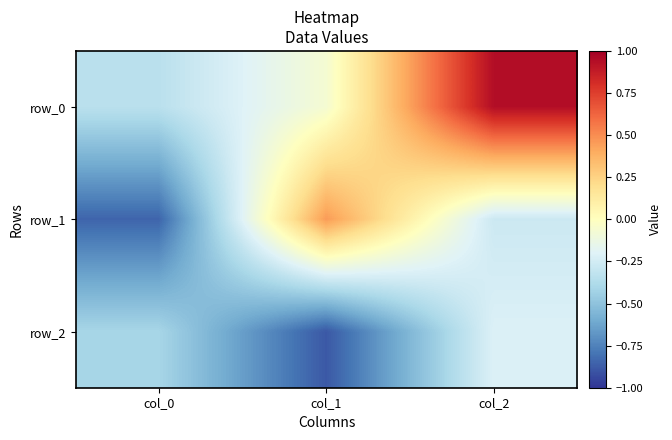

What is the difference between the row_0 values at col_2 and col_1?

1.0